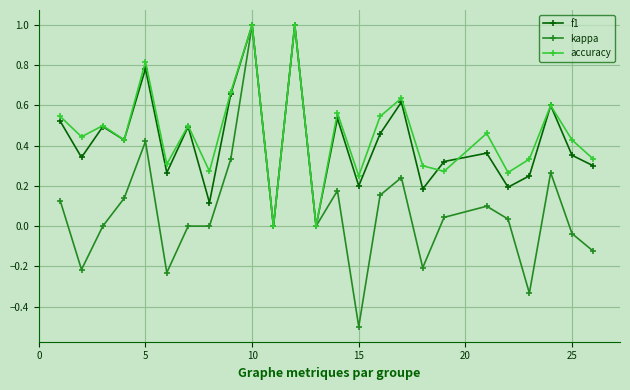

What is the smallest value displayed?

-0.5